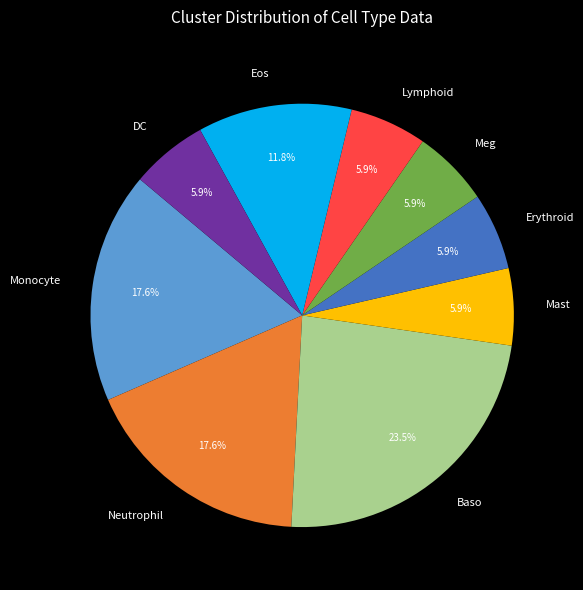

To the nearest percent, what percentage of the pie is Erythroid?

6%